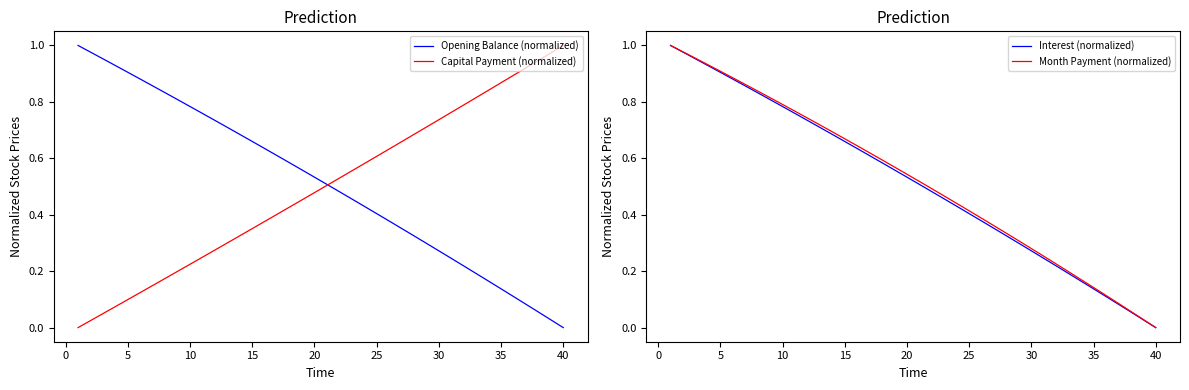

How many positive values does the Opening Balance (normalized) series have?

39